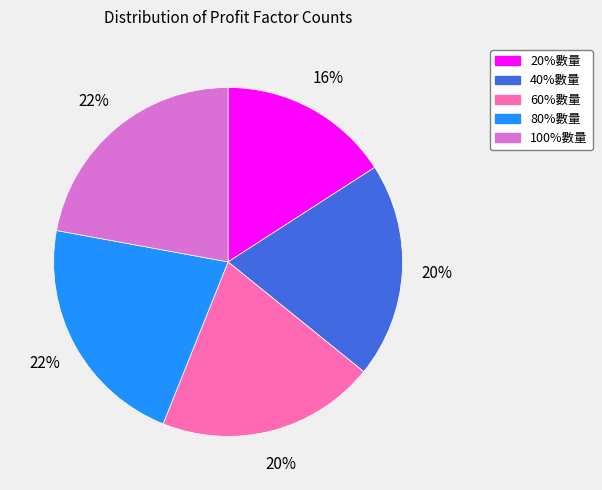

Combined, do 80%數量 and 40%數量 account for over 50%?

No